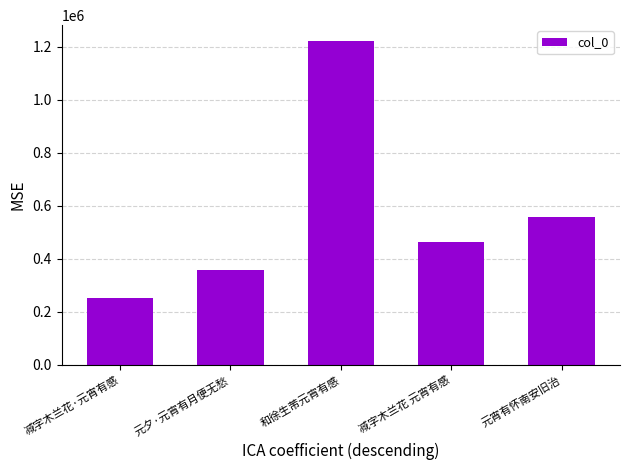

How many series are shown in this chart?

1